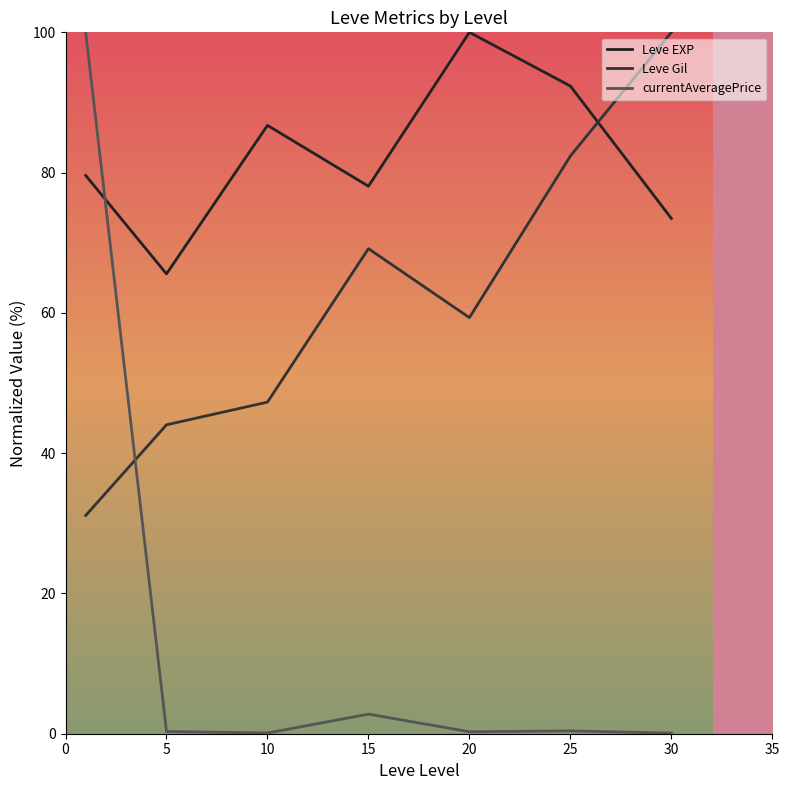

How many lines are shown in the chart?

3